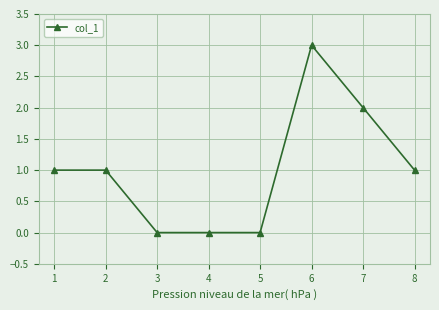

What is the change in value from 5 to 6?

+3